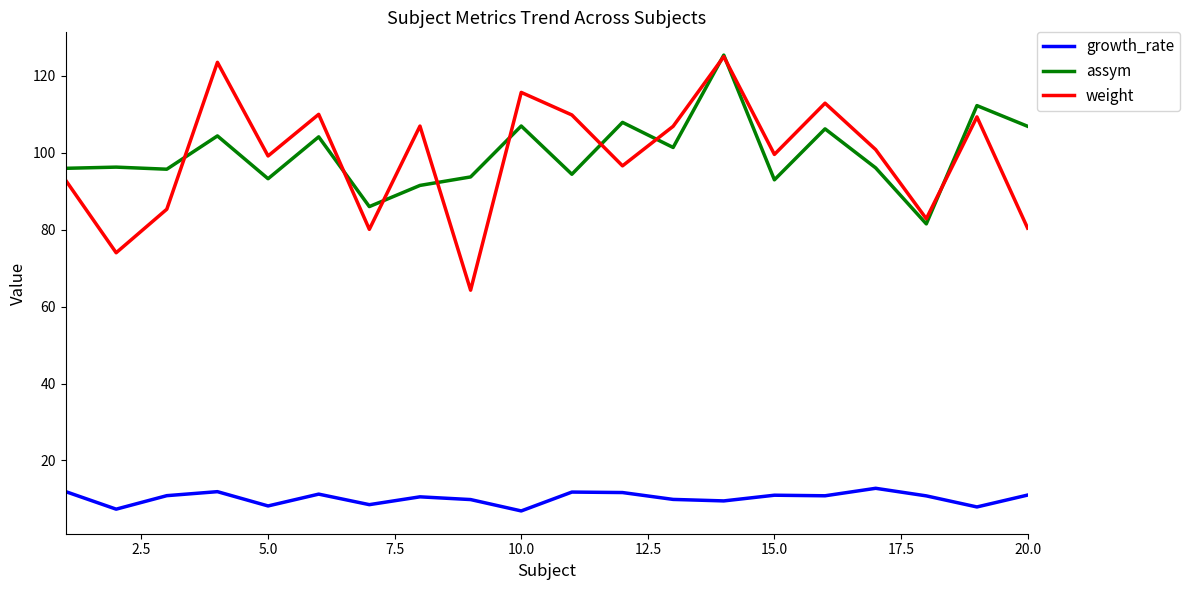

What is the lowest value of the weight series?

64.3